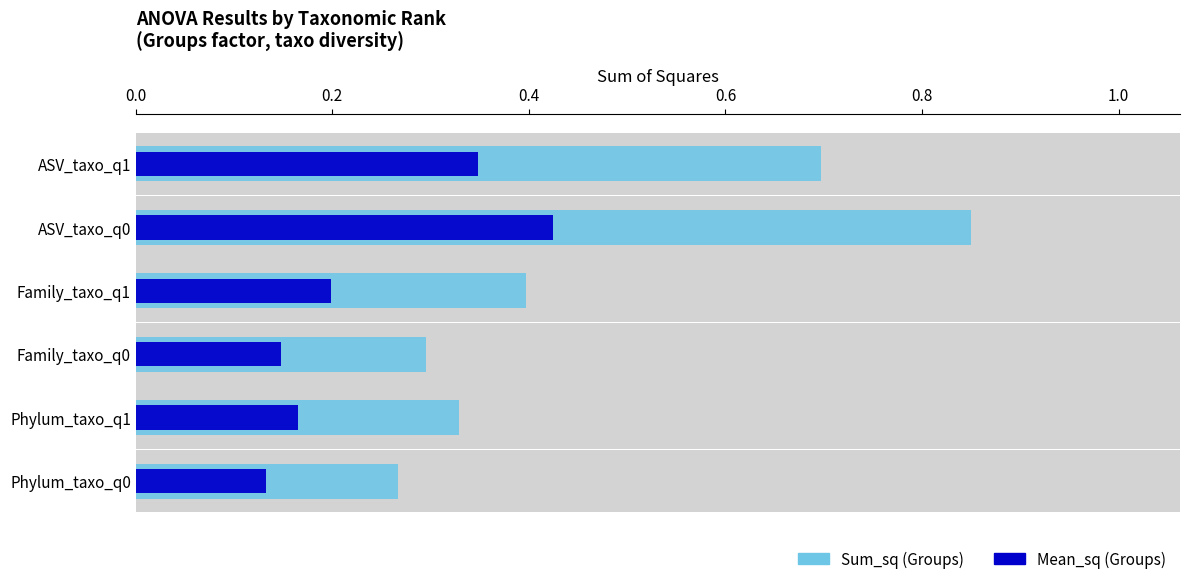

Is the value of Sum_sq at Family_taxo_q0 greater than the value of Mean_sq at Family_taxo_q1?

Yes